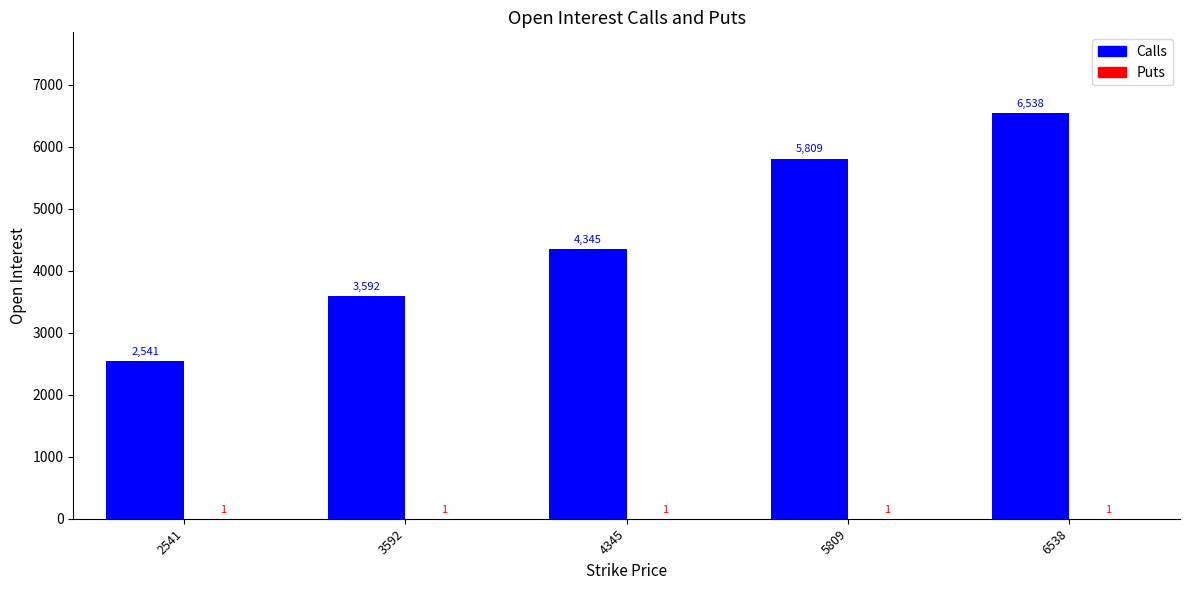

Count the number of data series in this chart.

2